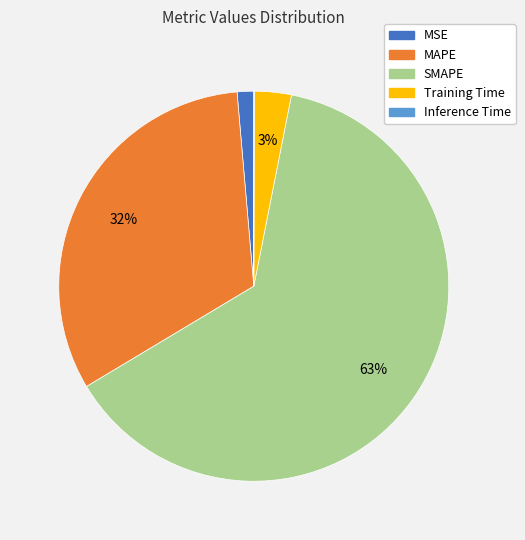

What is the largest slice in the pie chart?

SMAPE